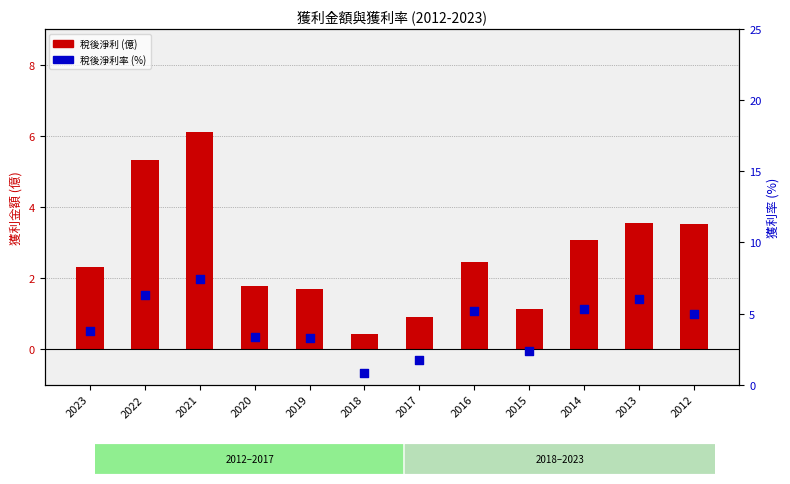

Which series reaches the maximum Y coordinate?

稅後淨利率 (%)